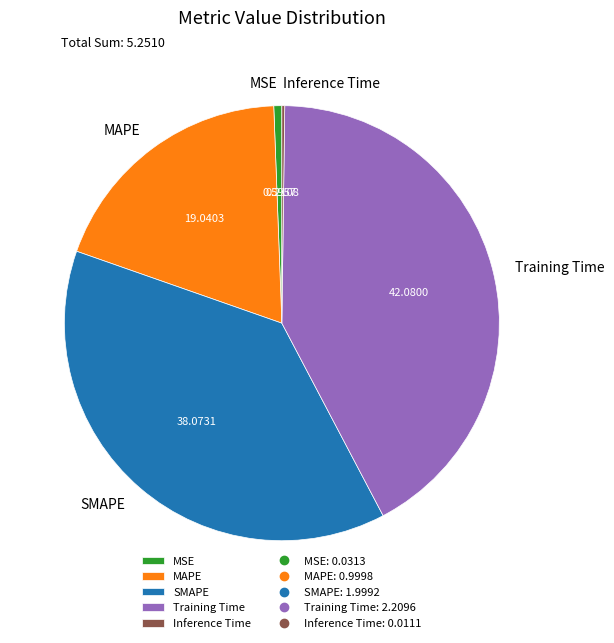

Do MSE and MAPE together represent more than half of the pie?

No